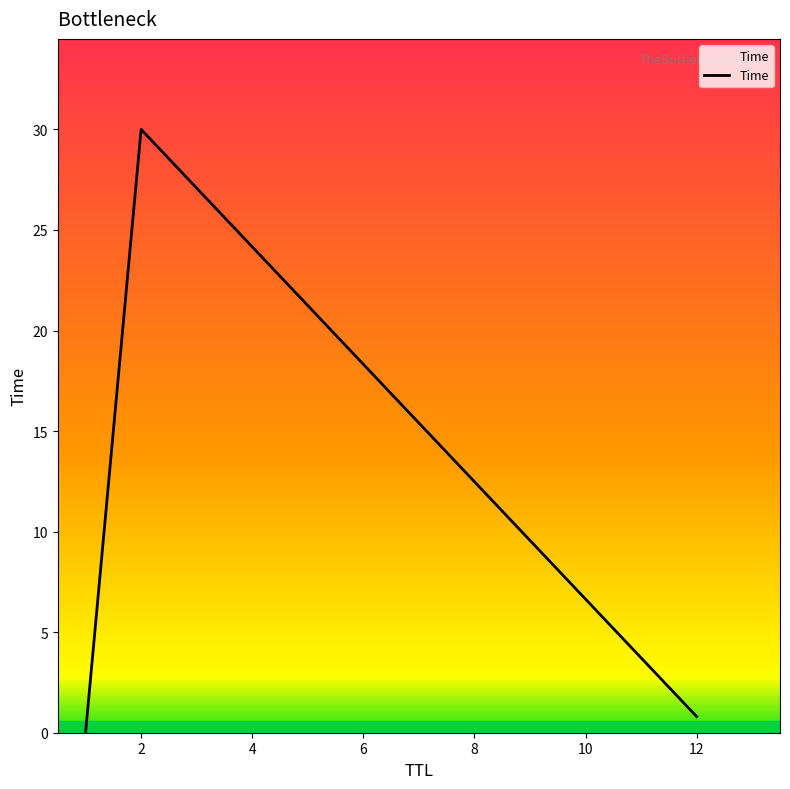

Does the chart display data point markers on the line(s)?

No